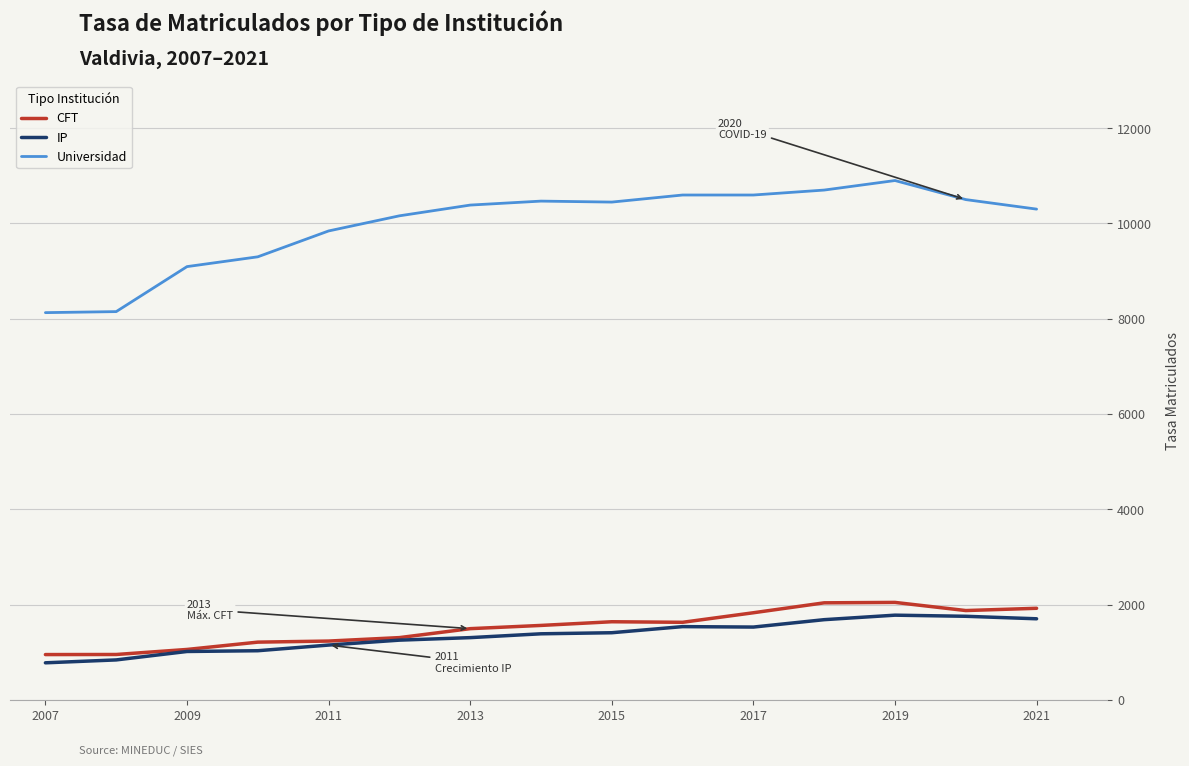

What is the lowest value of the Universidad series?

8127.0